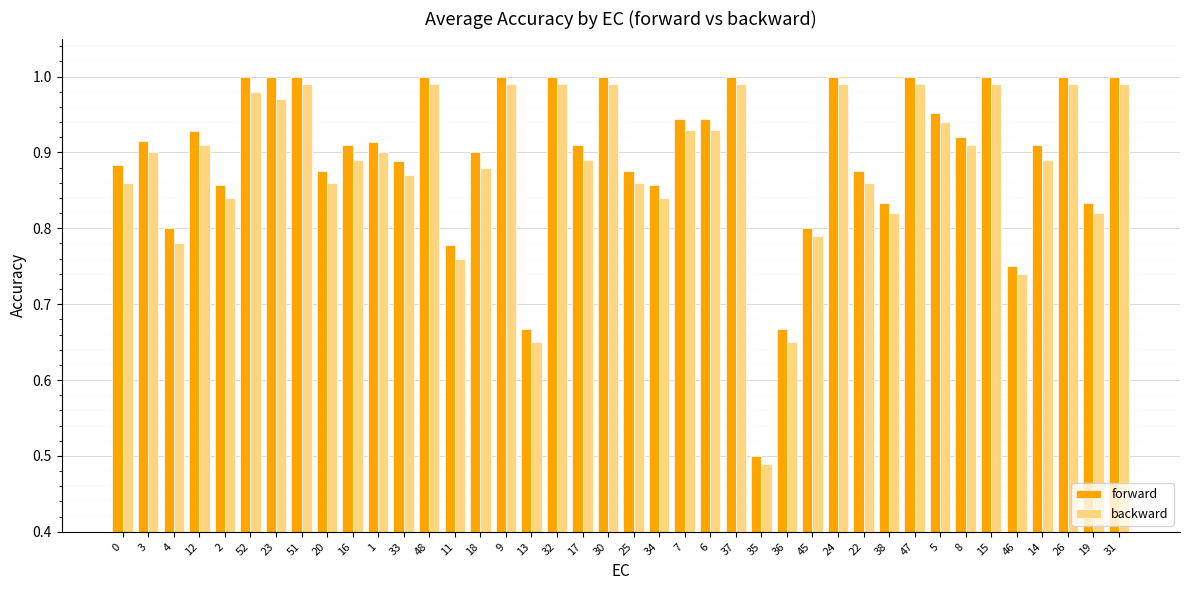

How many categories are shown in the chart?

40